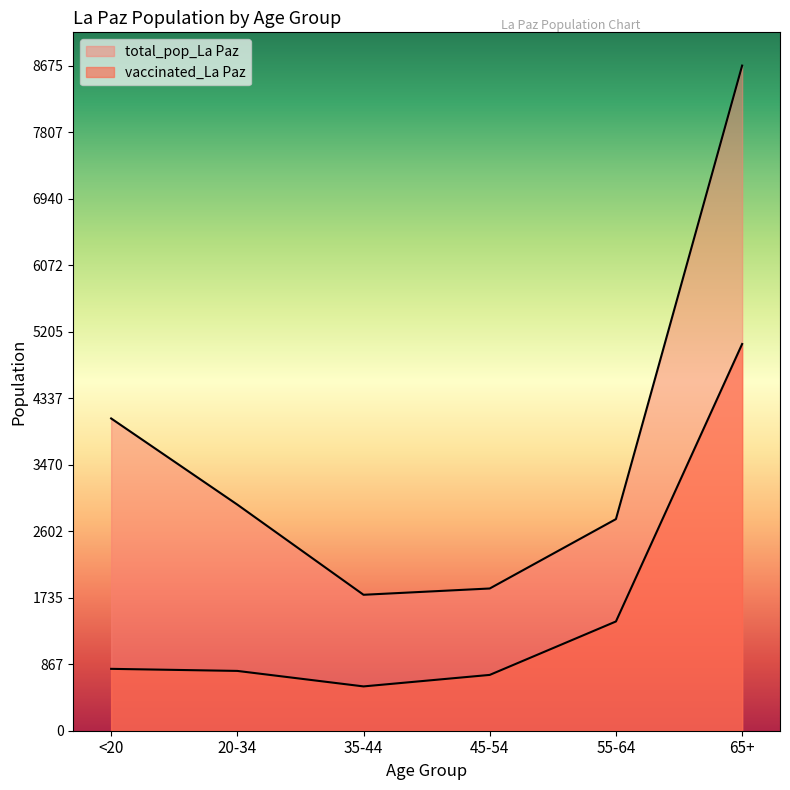

Rank the series at 65+ from highest to lowest value.

total_pop_La Paz, vaccinated_La Paz